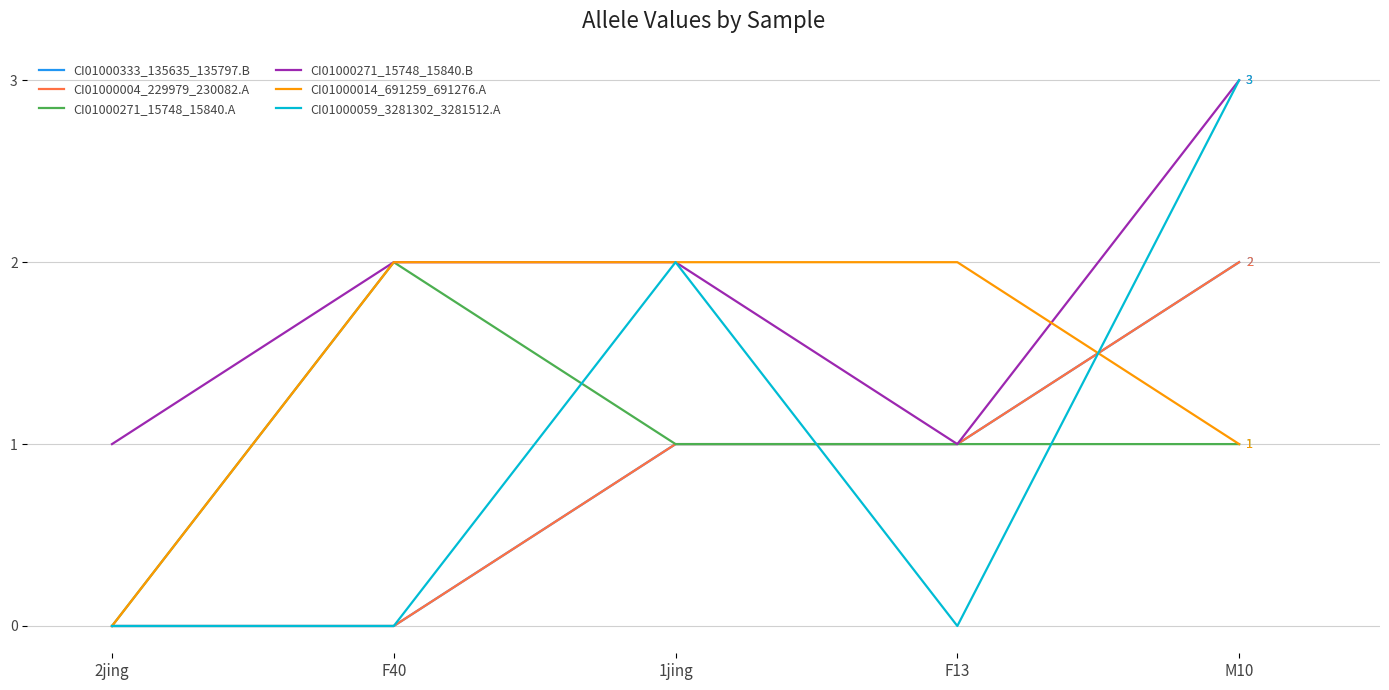

Reading right to left, list all the values displayed in this chart.

CI01000333_135635_135797.B: M10=2	F13=1	1jing=1	F40=0	2jing=0
CI01000004_229979_230082.A: M10=2	F13=1	1jing=1	F40=0	2jing=0
CI01000271_15748_15840.A: M10=1	F13=1	1jing=1	F40=2	2jing=0
CI01000271_15748_15840.B: M10=3	F13=1	1jing=2	F40=2	2jing=1
CI01000014_691259_691276.A: M10=1	F13=2	1jing=2	F40=2	2jing=0
CI01000059_3281302_3281512.A: M10=3	F13=0	1jing=2	F40=0	2jing=0